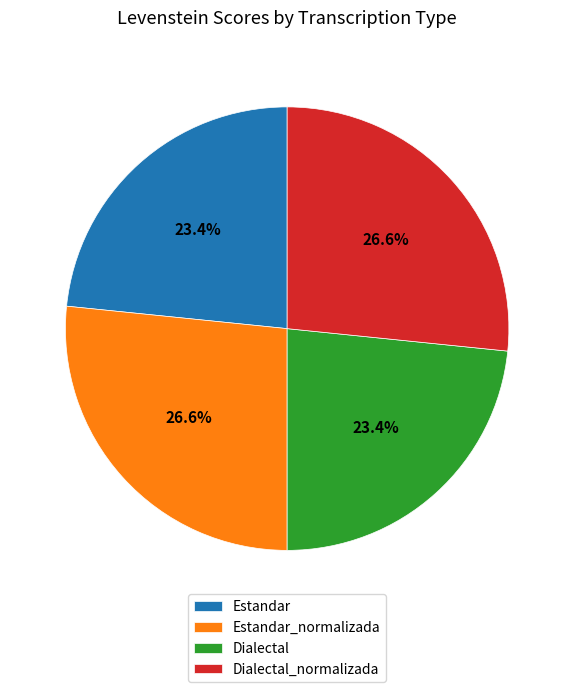

What is the total percentage of Estandar and Estandar_normalizada?

50.0%